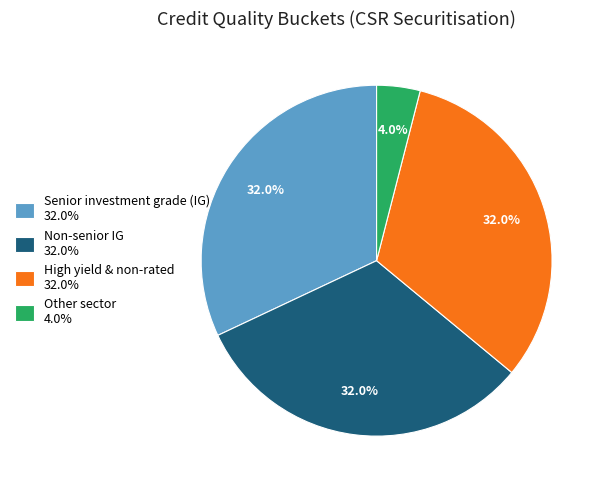

To the nearest percent, what portion does High yield & non-rated represent?

32%